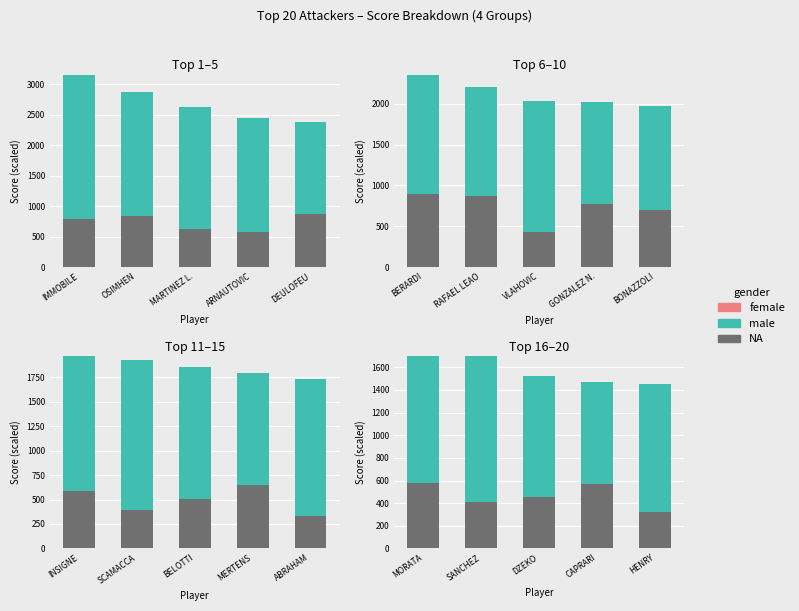

What are all the series names shown in the legend?

NA, male, female